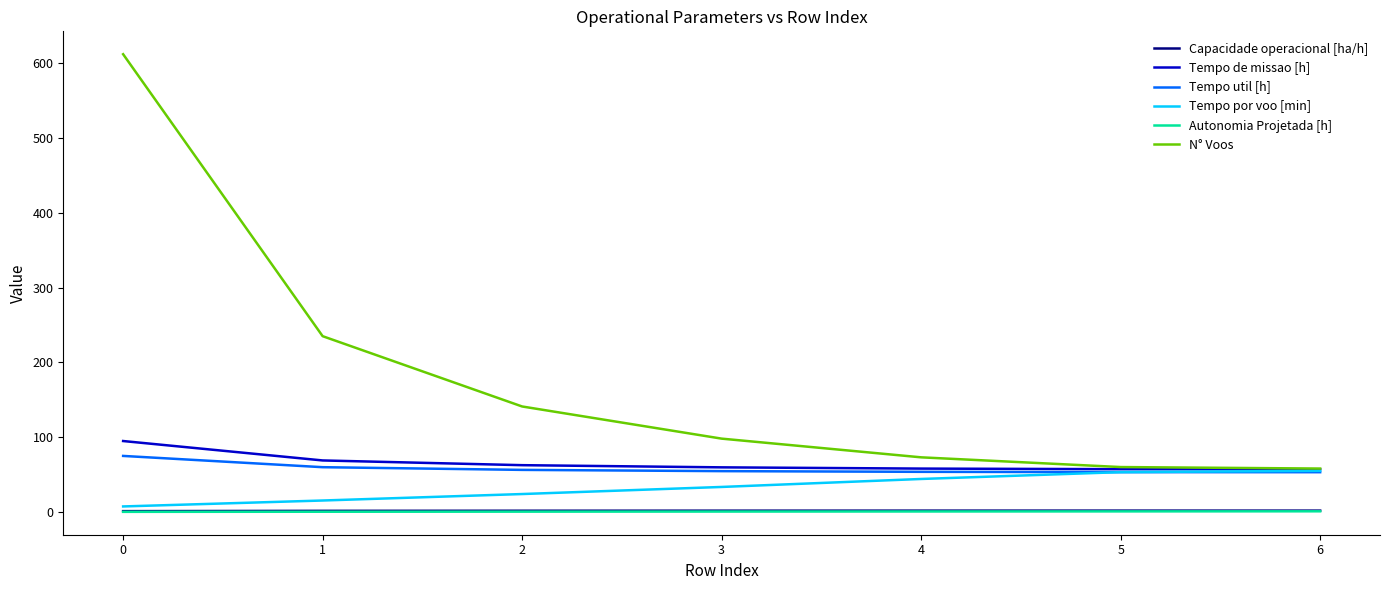

Which series has the widest spread of values?

N° Voos